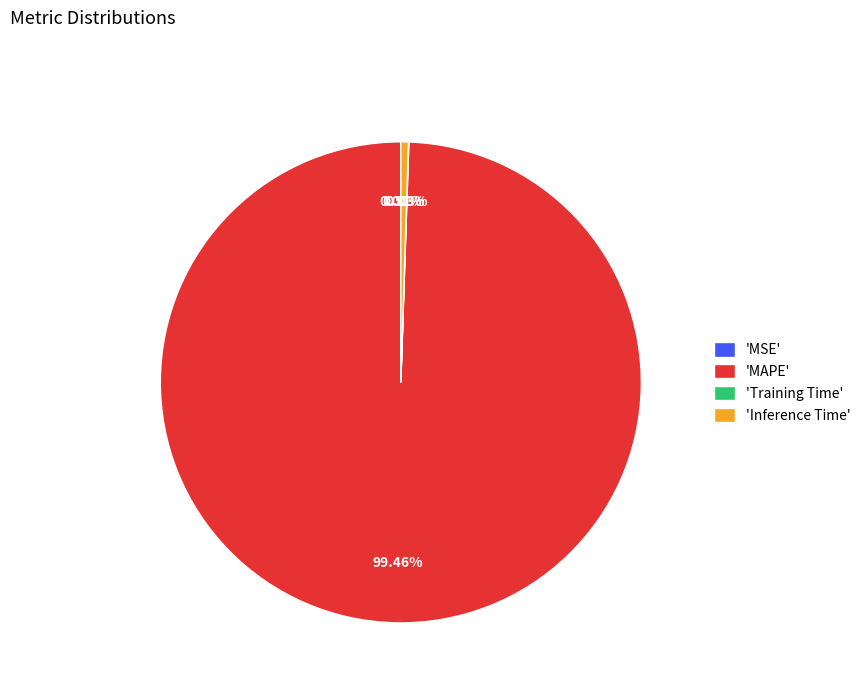

Which has a higher value, 'Inference Time' or 'MAPE'?

'MAPE'